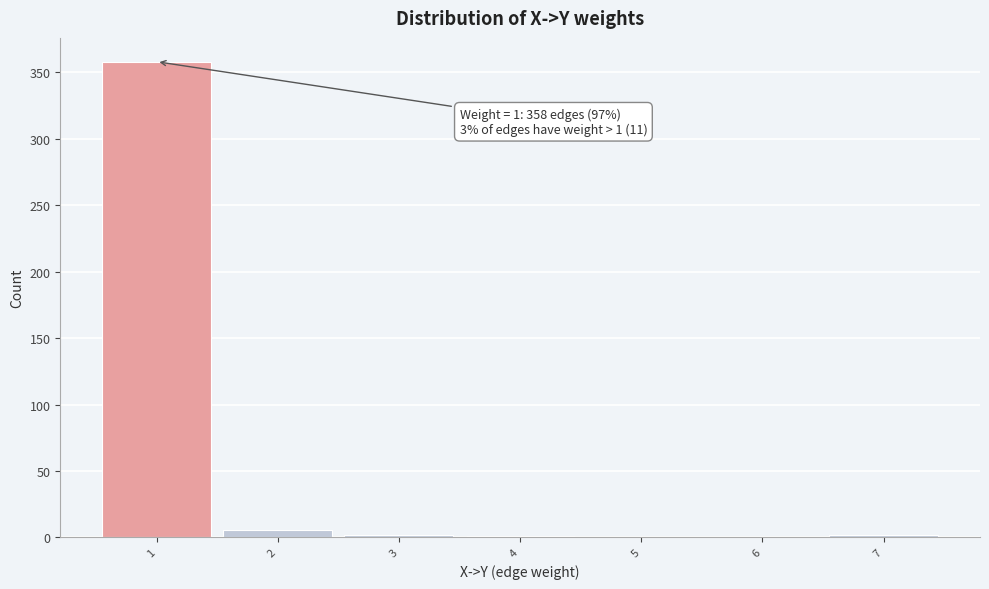

Which range on the x-axis has the tallest bar?

0.5 to 1.5